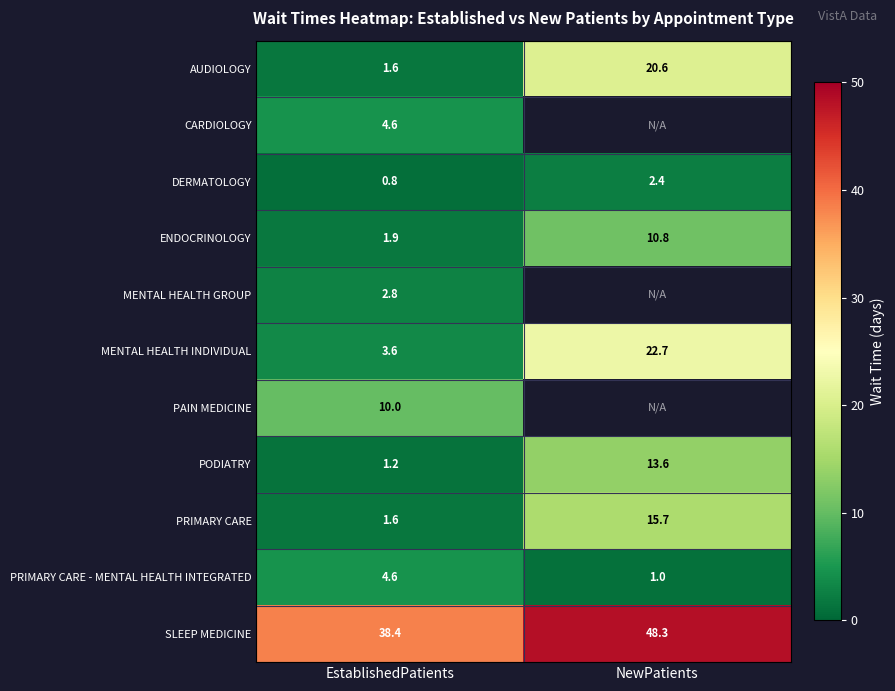

Count the number of categories in the chart.

2